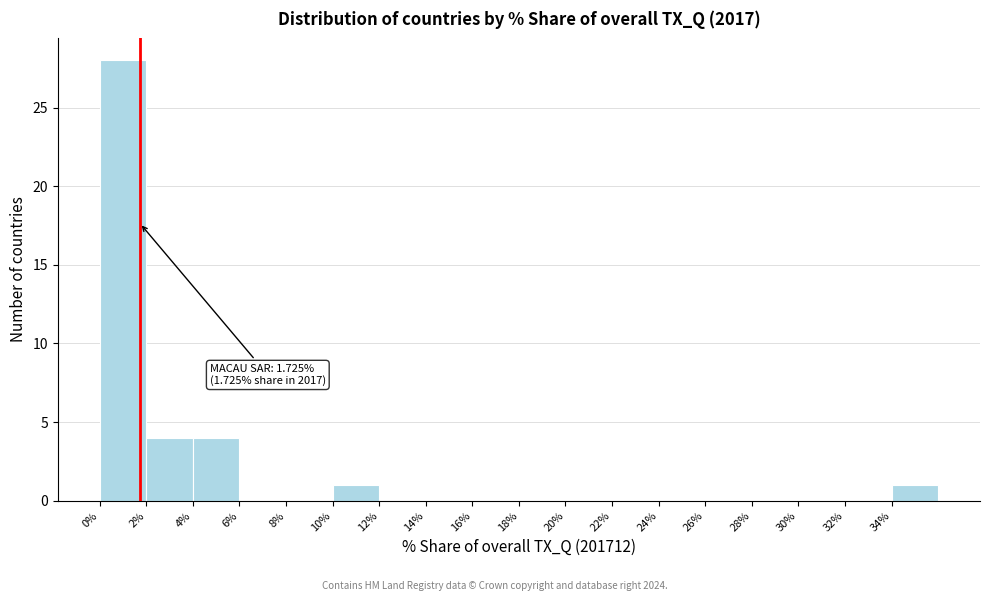

Which range on the x-axis has the tallest bar?

0 to 2